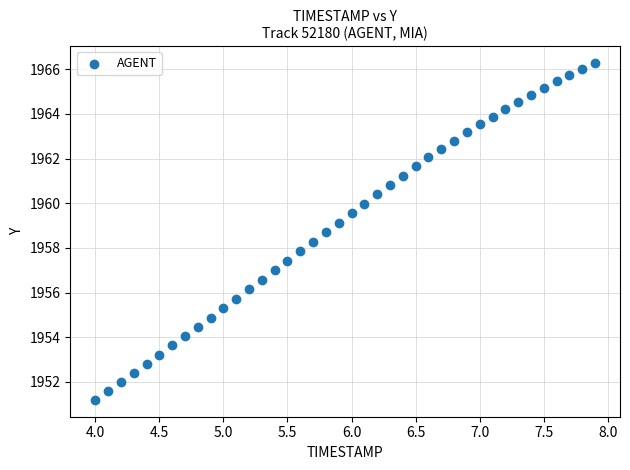

What is the range of X values (max minus min)?

3.9